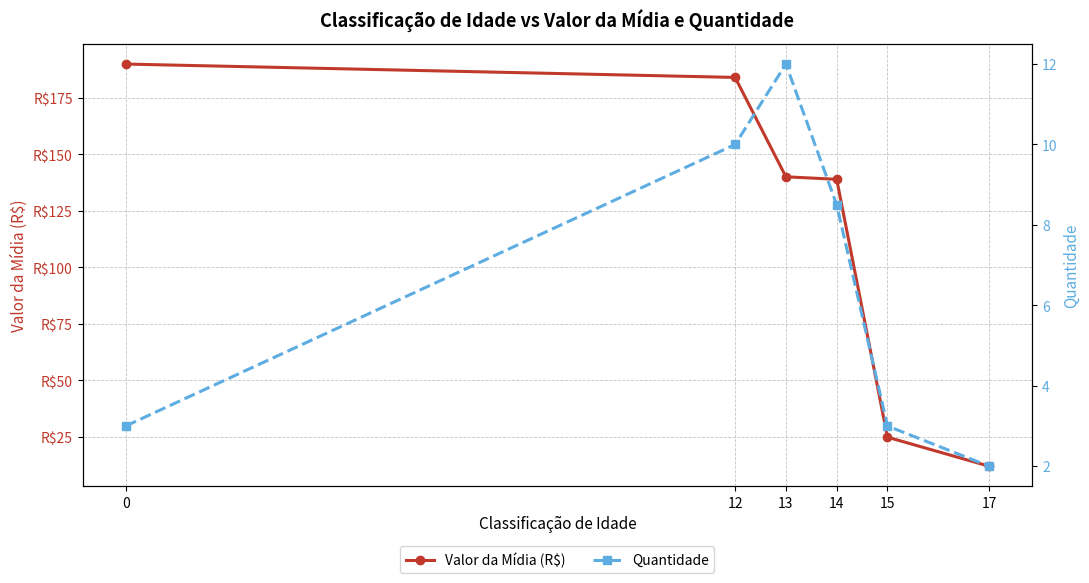

True or false: Valor da Mídia (R$) has a value of 184.5 at 14.

False